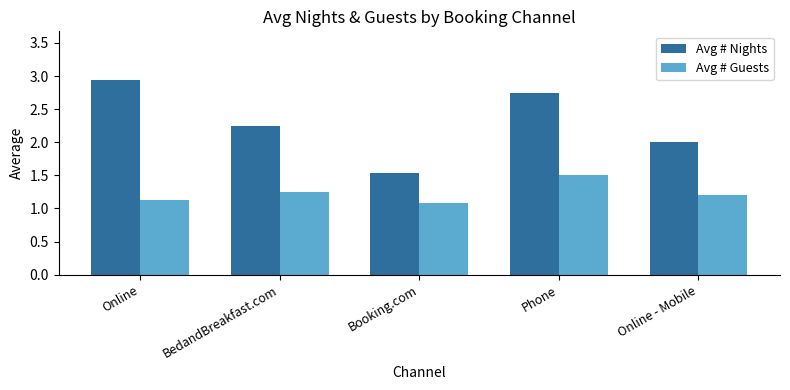

Are the bars grouped side by side (vs. stacked)?

Yes